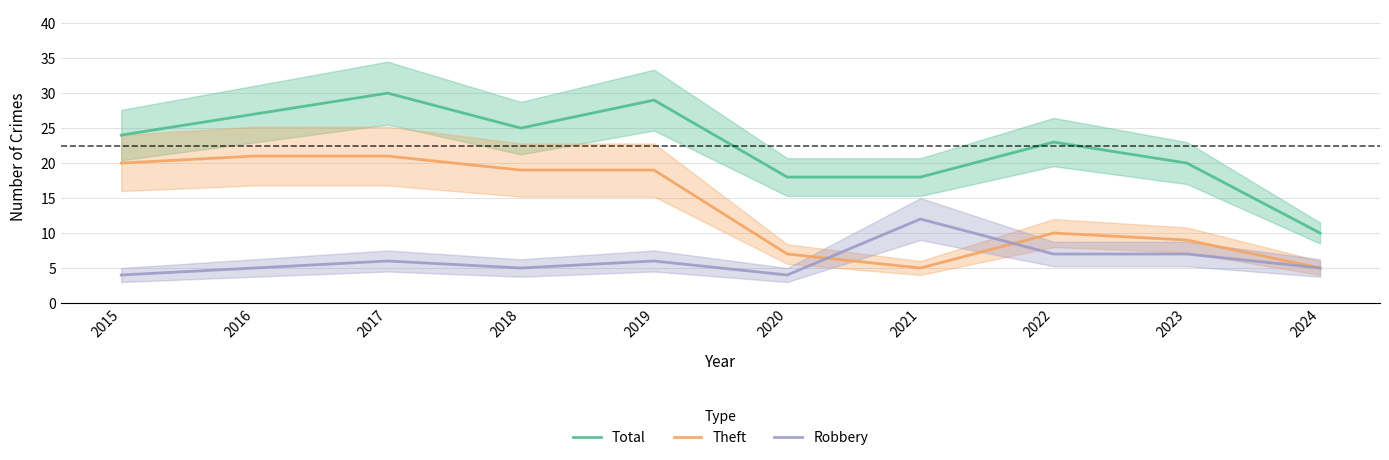

Rank the series by their maximum value, from highest to lowest.

Total, Theft, Robbery